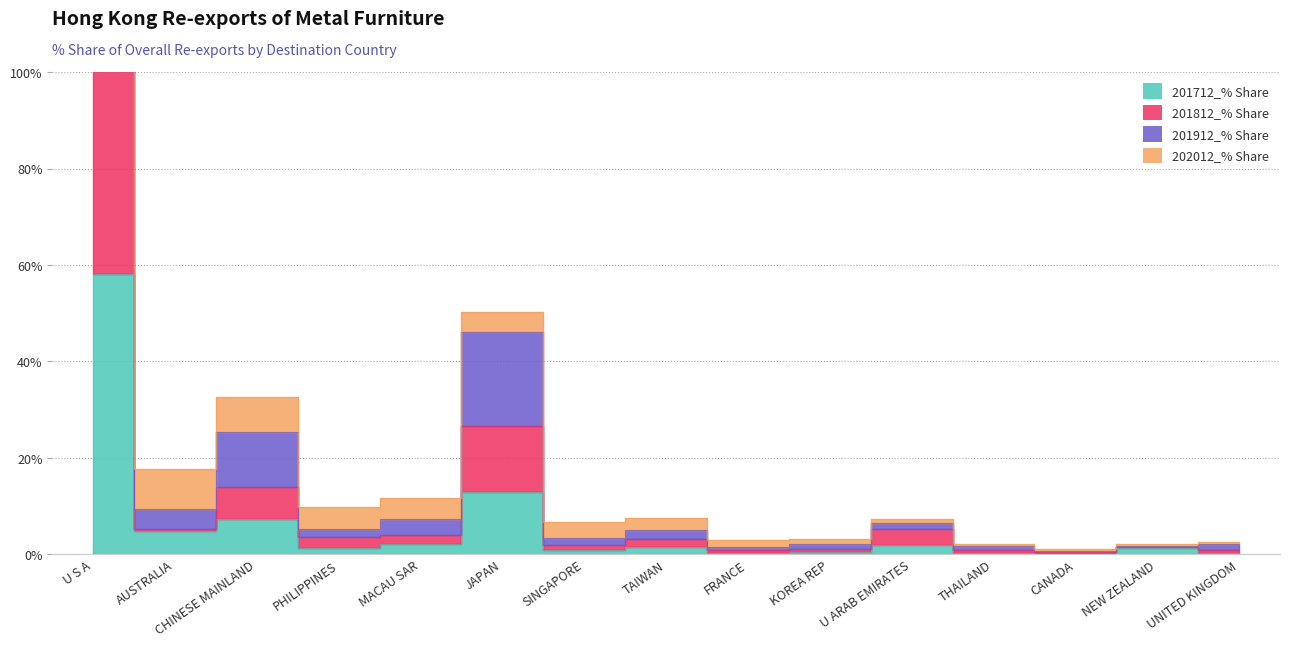

How many series are shown in this chart?

4